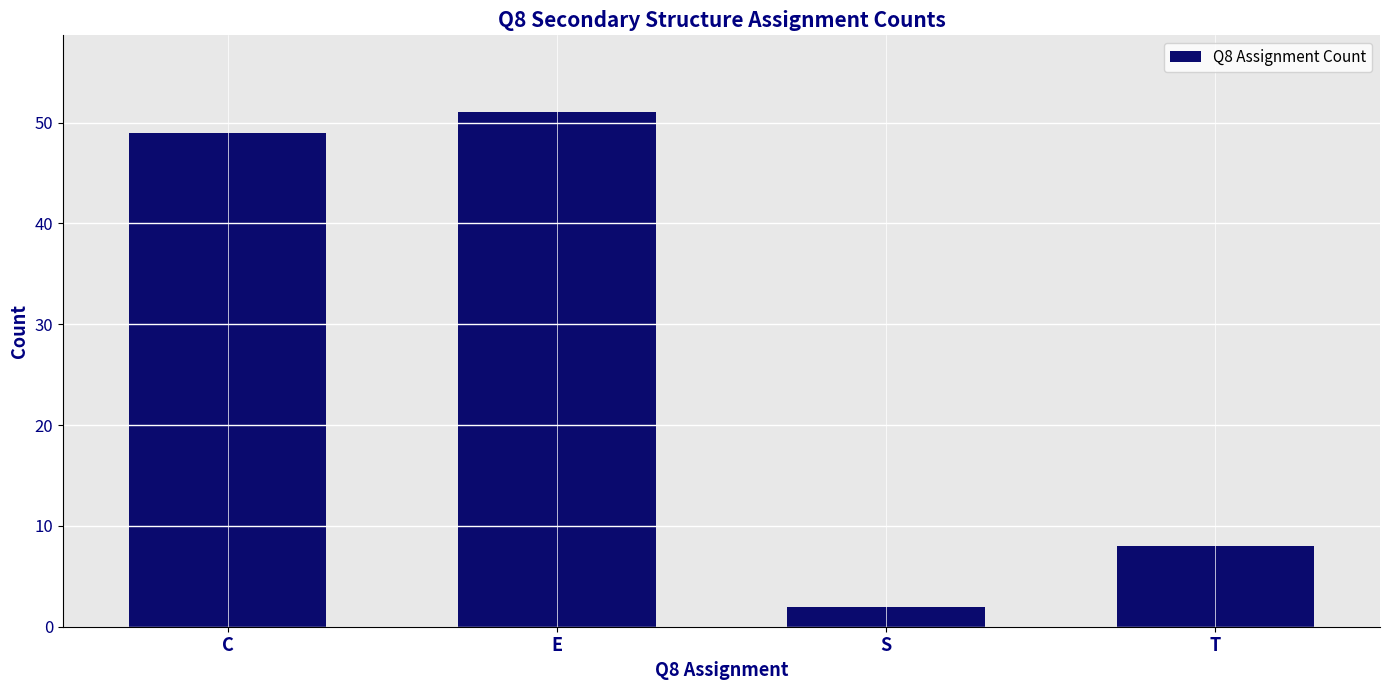

What is the difference between the maximum and second lowest values?

43